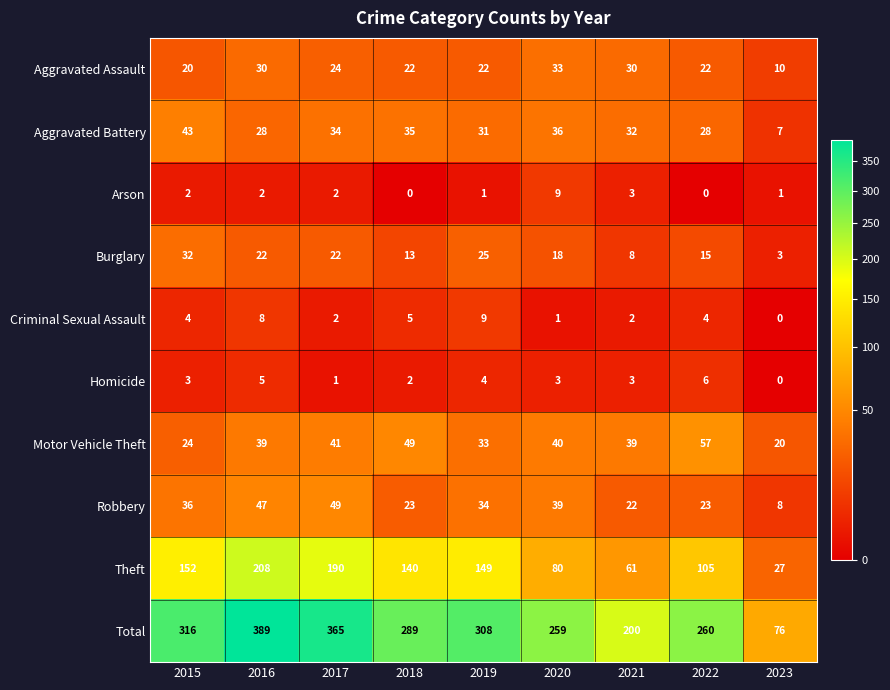

Rank the series at 2015 from lowest to highest value.

Arson, Homicide, Criminal Sexual Assault, Aggravated Assault, Motor Vehicle Theft, Burglary, Robbery, Aggravated Battery, Theft, Total